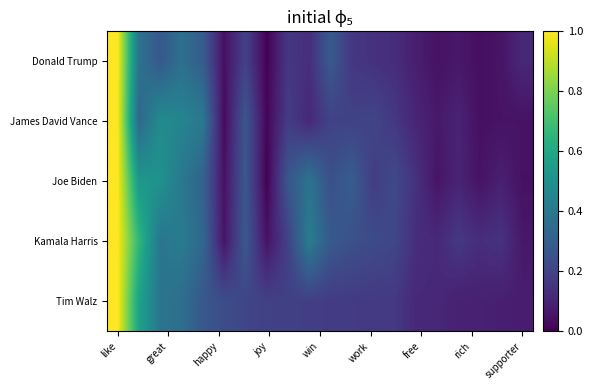

At how many categories does at least one series exceed 0?

20